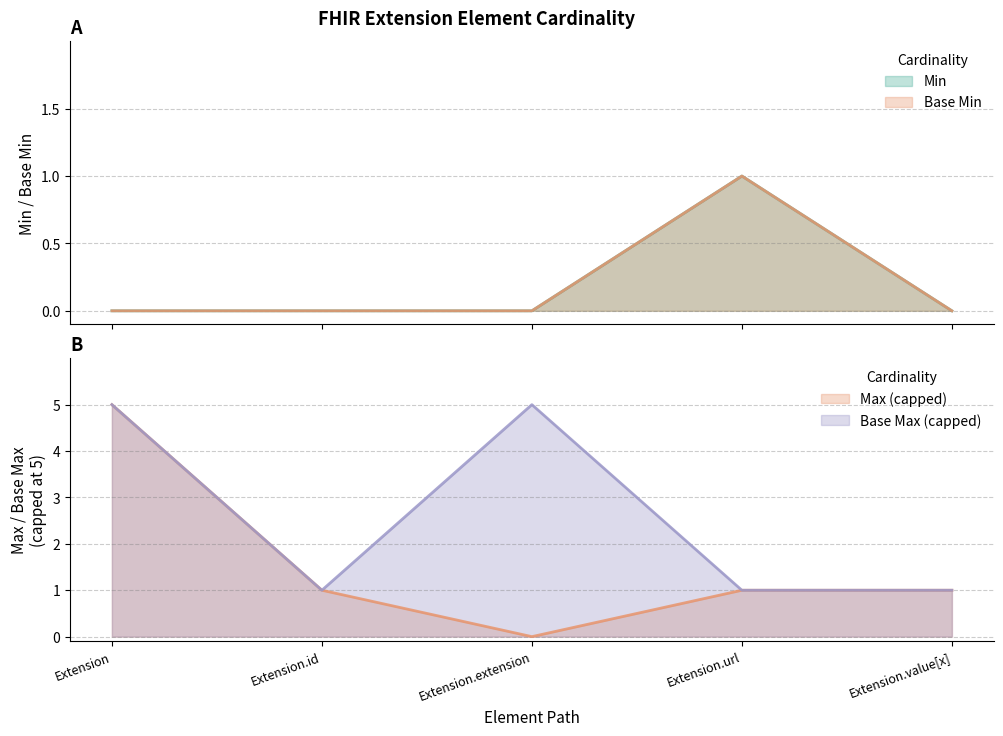

In Base Max_numeric, how many points are lower than both neighbors (excluding endpoints)?

1